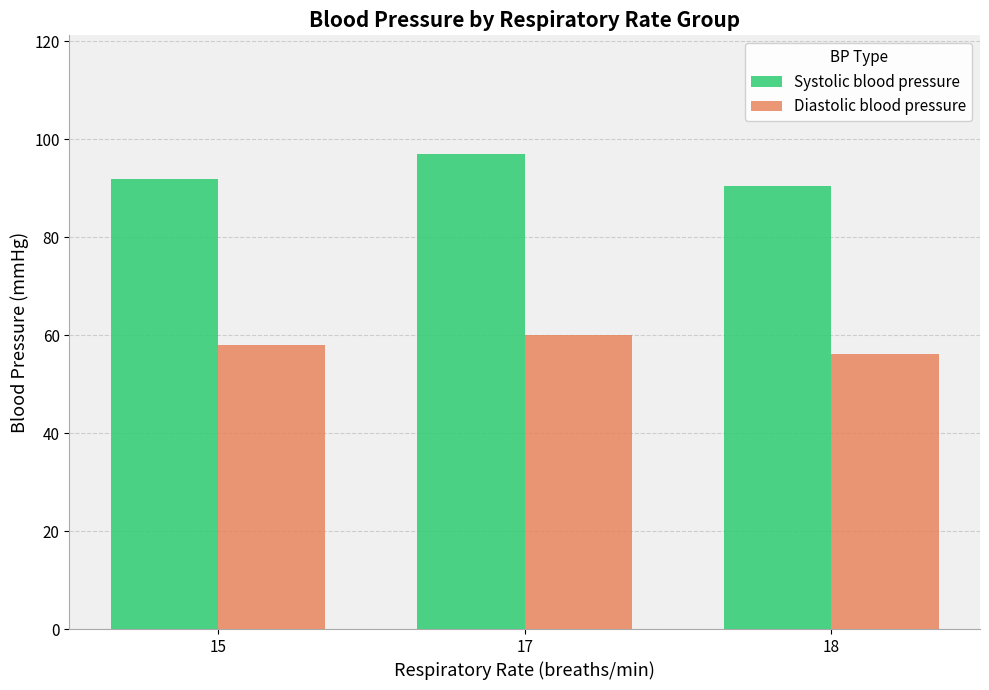

List the labels in order of Systolic blood pressure value, smallest first.

18, 15, 17